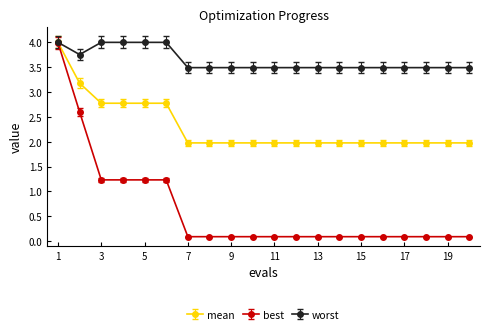

At how many categories does at least one series exceed 3?

20